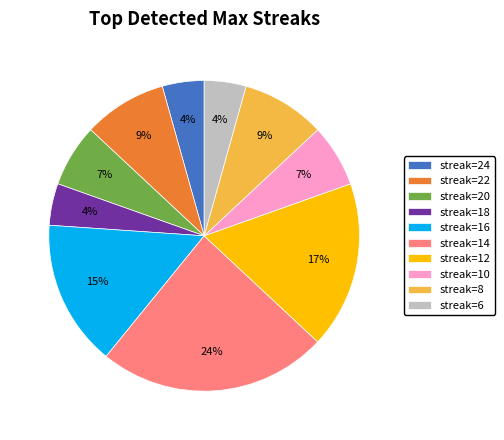

To the nearest percent, what portion does streak=14 represent?

24%